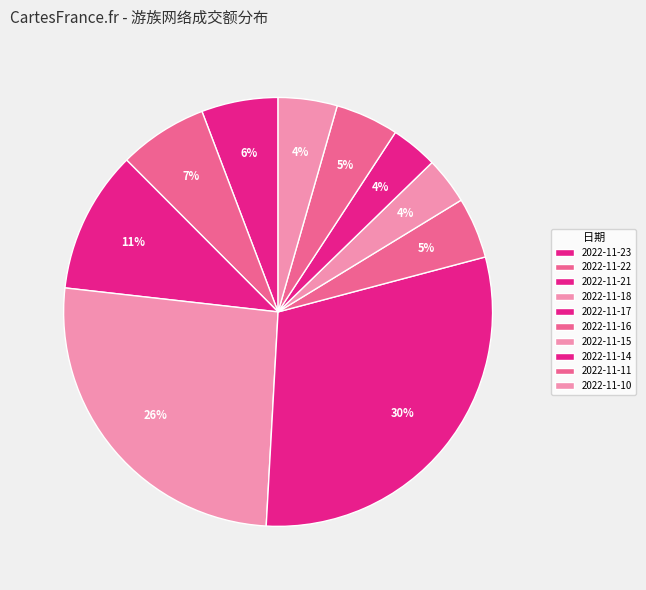

How many segments does this pie chart have?

10